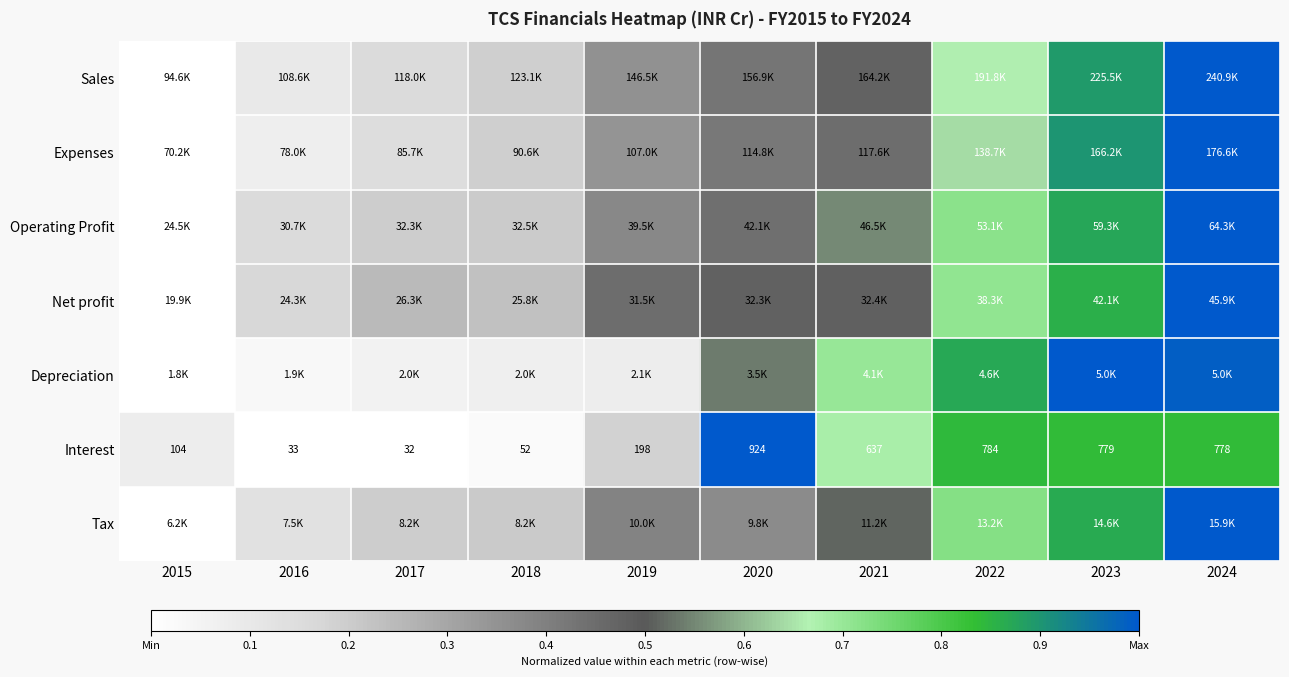

The Expenses series shows 0.0 at 2018. True or false?

False